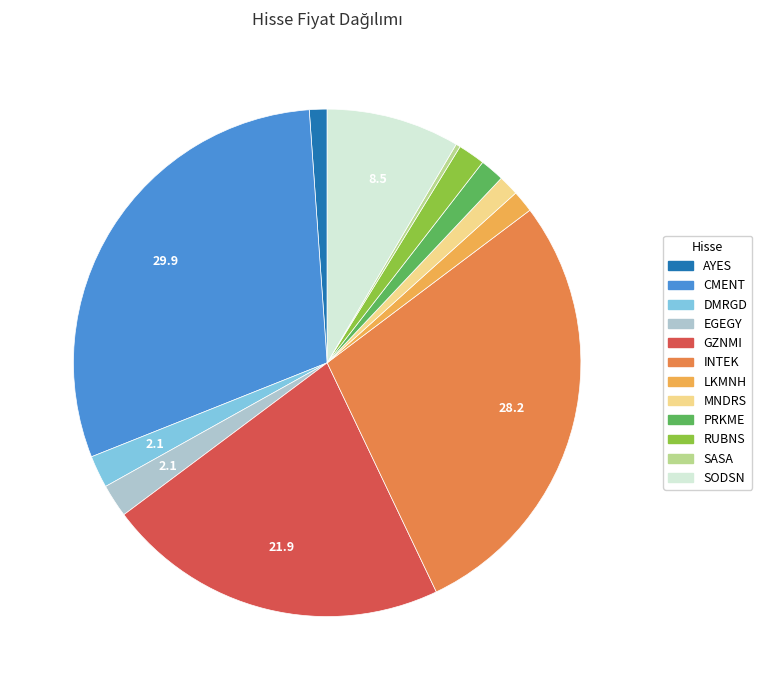

Is it true that EGEGY is 2% of the pie?

True